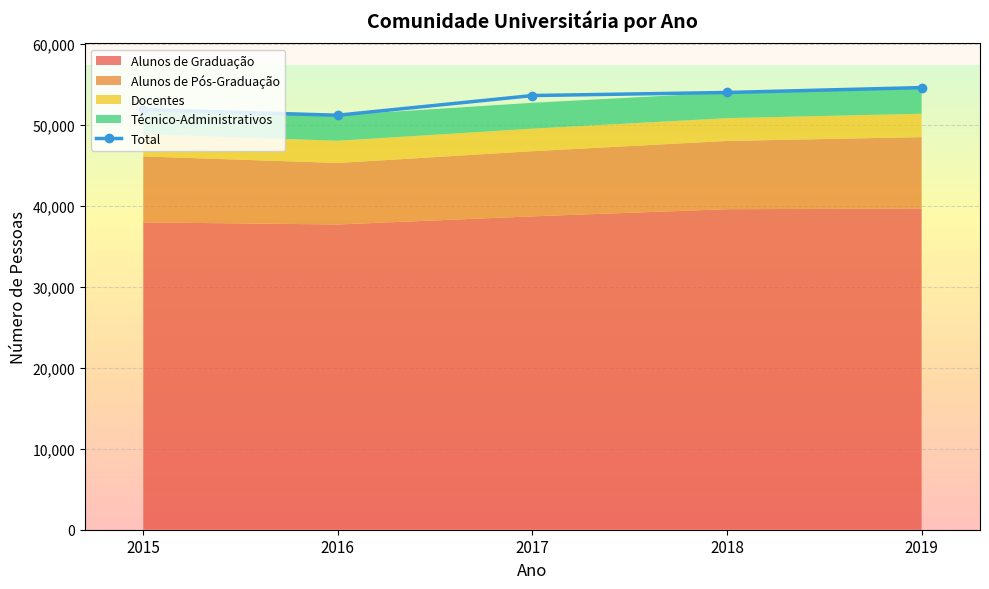

List the labels in order of value, largest first.

2019, 2018, 2017, 2015, 2016